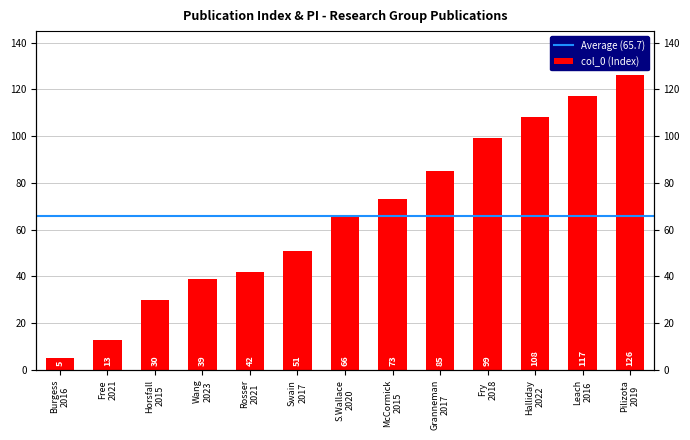

Does the chart contain stacked bars?

No